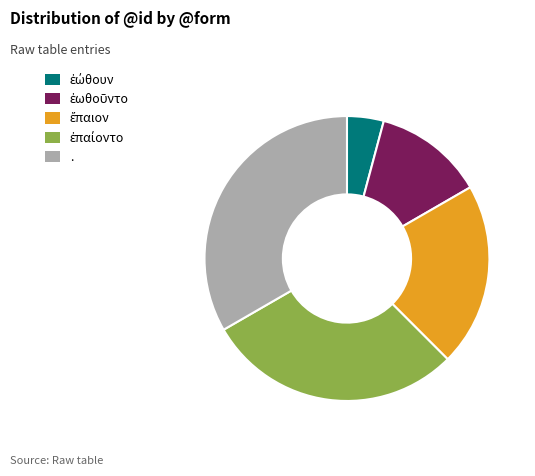

Does any single category account for the majority?

No